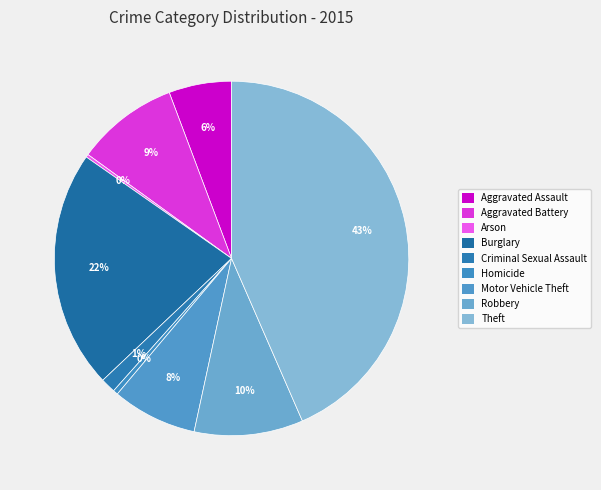

Do Theft and Homicide together represent more than half of the pie?

No